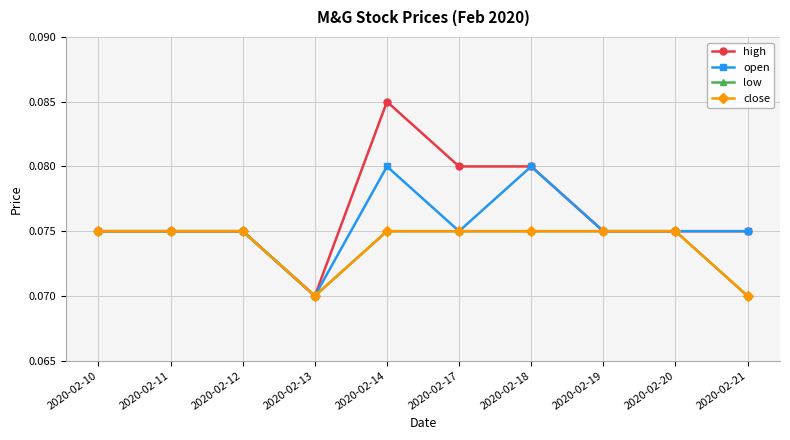

True or false: high and low intersect in this chart.

False